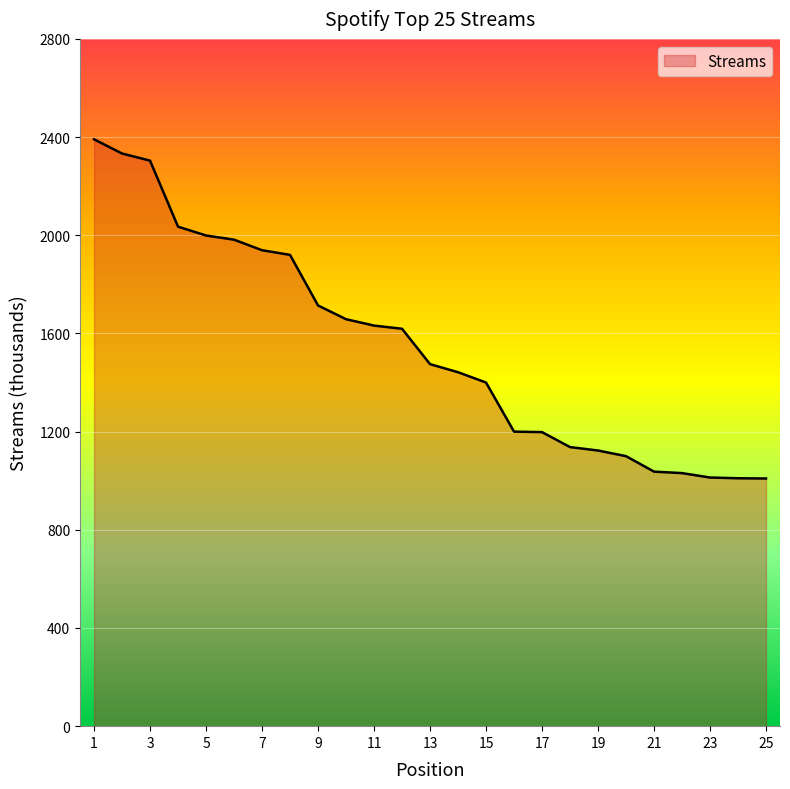

What is the maximum value shown in the chart?

2391